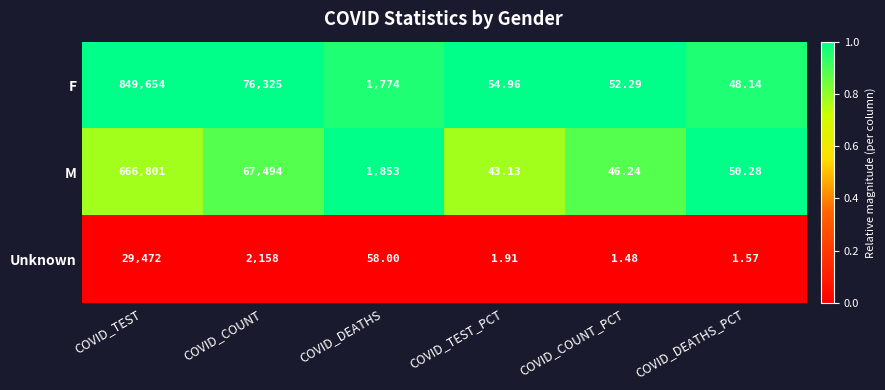

Rank the series by their maximum value, from lowest to highest.

Unknown, M, F